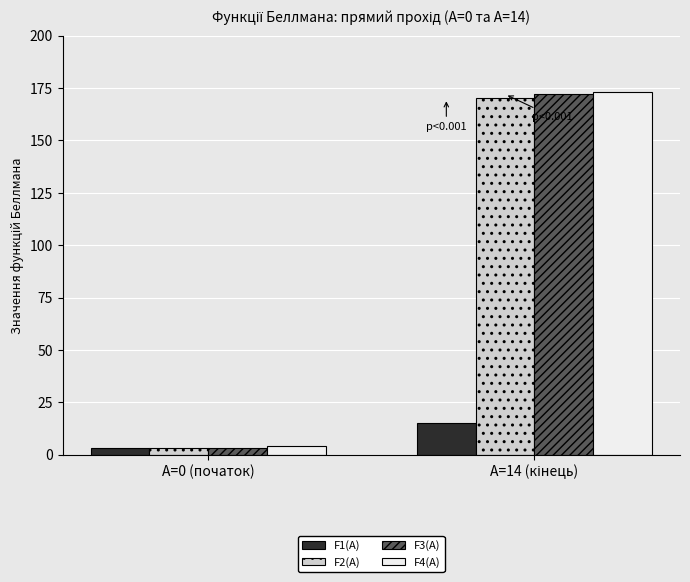

True or false: F2(A) has a value of 3 at A=0 (початок).

True